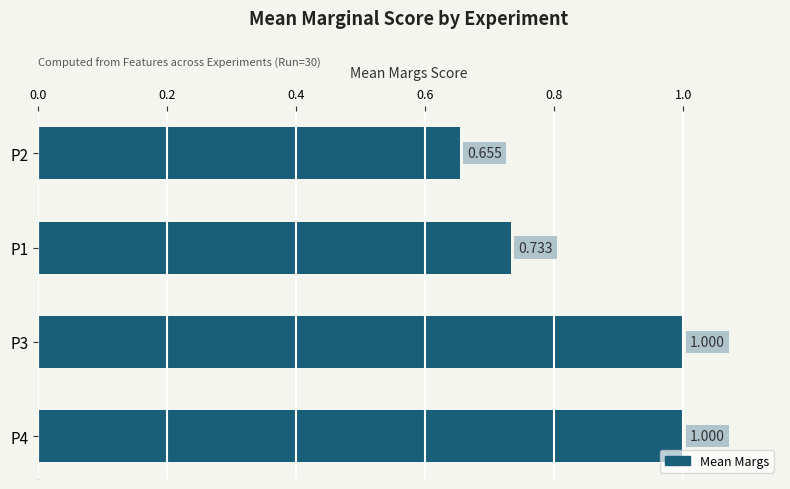

At which category does the chart reach its minimum across all series?

P2